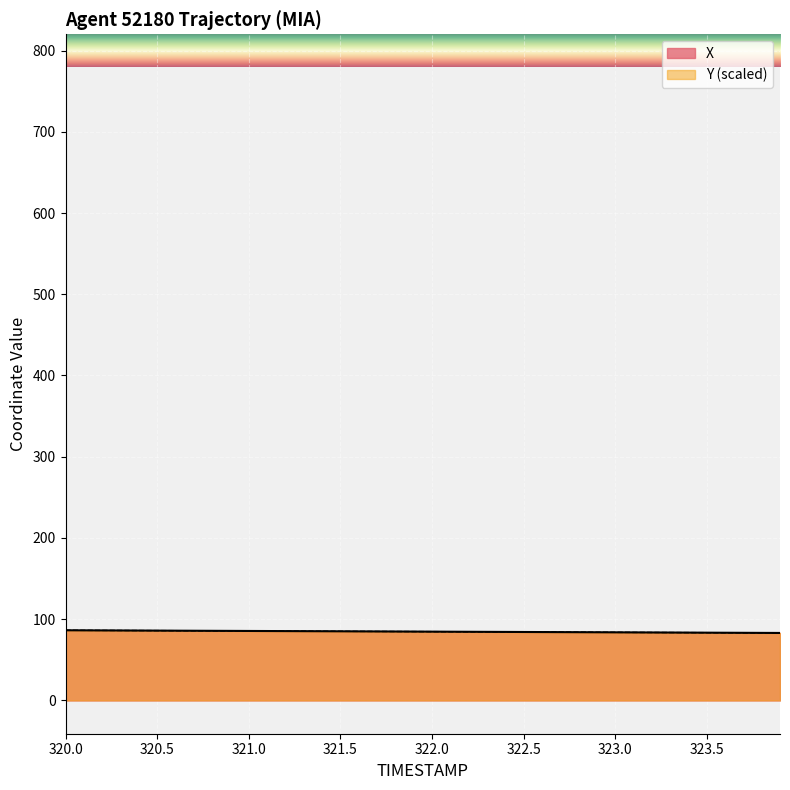

How many values in the X series exceed 84?

28